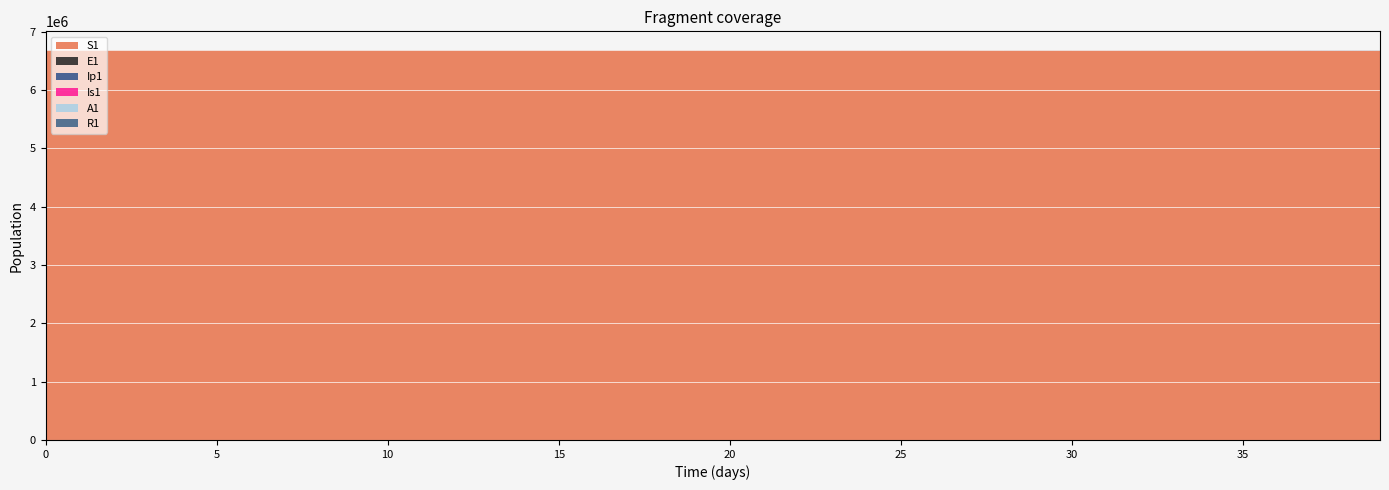

Reading left to right, what are all the values shown in this chart?

S1: 6671082.0	6671081.6	6671081.3	6671080.9	6671080.5	6671080.0	6671079.4	6671078.6	6671077.7	6671076.5	6671075.0	6671073.3	6671071.0	6671068.3	6671065.0	6671060.8	6671055.7	6671049.3	6671041.5	6671031.9	6671020.0	6671005.2	6670987.1	6670964.7	6670937.0	6670902.8	6670860.6	6670808.5	6670744.2	6670664.8	6670566.8	6670445.8	6670296.4	6670111.9	6669884.2	6669603.1	6669323.1	6669029.2	6668707.4	6668353.4
E1: 0.0	0.3	0.5	0.7	0.9	1.1	1.4	1.8	2.2	2.7	3.3	4.1	5.1	6.2	7.7	9.5	11.8	14.5	17.9	22.1	27.3	33.7	41.6	51.4	63.4	78.3	96.7	119.4	147.4	182.0	224.6	277.3	342.4	422.7	521.8	644.2	734.6	816.6	903.6	998.0
Ip1: 0.0	0.0	0.1	0.1	0.1	0.2	0.2	0.3	0.3	0.4	0.5	0.6	0.8	1.0	1.2	1.5	1.8	2.3	2.8	3.4	4.3	5.2	6.5	8.0	9.9	12.2	15.1	18.6	22.9	28.3	35.0	43.2	53.3	65.8	81.3	100.3	111.6	123.8	137.2	151.7
Is1: 1.0	0.8	0.7	0.6	0.6	0.6	0.7	0.8	0.9	1.0	1.3	1.5	1.9	2.3	2.8	3.4	4.2	5.2	6.5	8.0	9.8	12.1	15.0	18.5	22.8	28.2	34.8	42.9	53.0	65.4	80.8	99.7	123.1	152.0	187.7	231.7	255.1	276.4	302.2	331.8
A1: 0.0	0.0	0.0	0.1	0.1	0.2	0.2	0.3	0.4	0.5	0.6	0.8	1.0	1.2	1.5	1.9	2.3	2.8	3.5	4.3	5.3	6.6	8.1	10.1	12.4	15.3	18.9	23.4	28.8	35.6	43.9	54.3	67.0	82.7	102.1	126.0	139.3	152.2	167.2	184.1
R1: 0.0	0.2	0.4	0.5	0.7	0.9	1.0	1.3	1.5	1.8	2.2	2.7	3.3	4.0	4.8	5.9	7.2	8.8	10.8	13.3	16.3	20.1	24.7	30.4	37.5	46.2	56.9	70.2	86.6	106.9	131.9	162.7	200.8	247.8	305.9	377.6	461.9	553.3	652.9	762.3